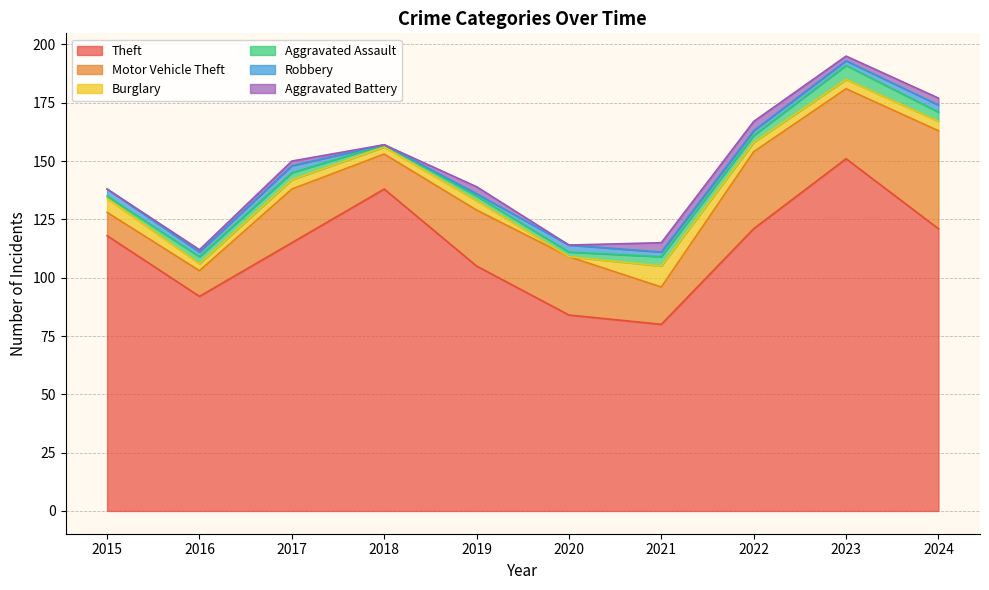

Which series has the largest range (max minus min)?

Theft